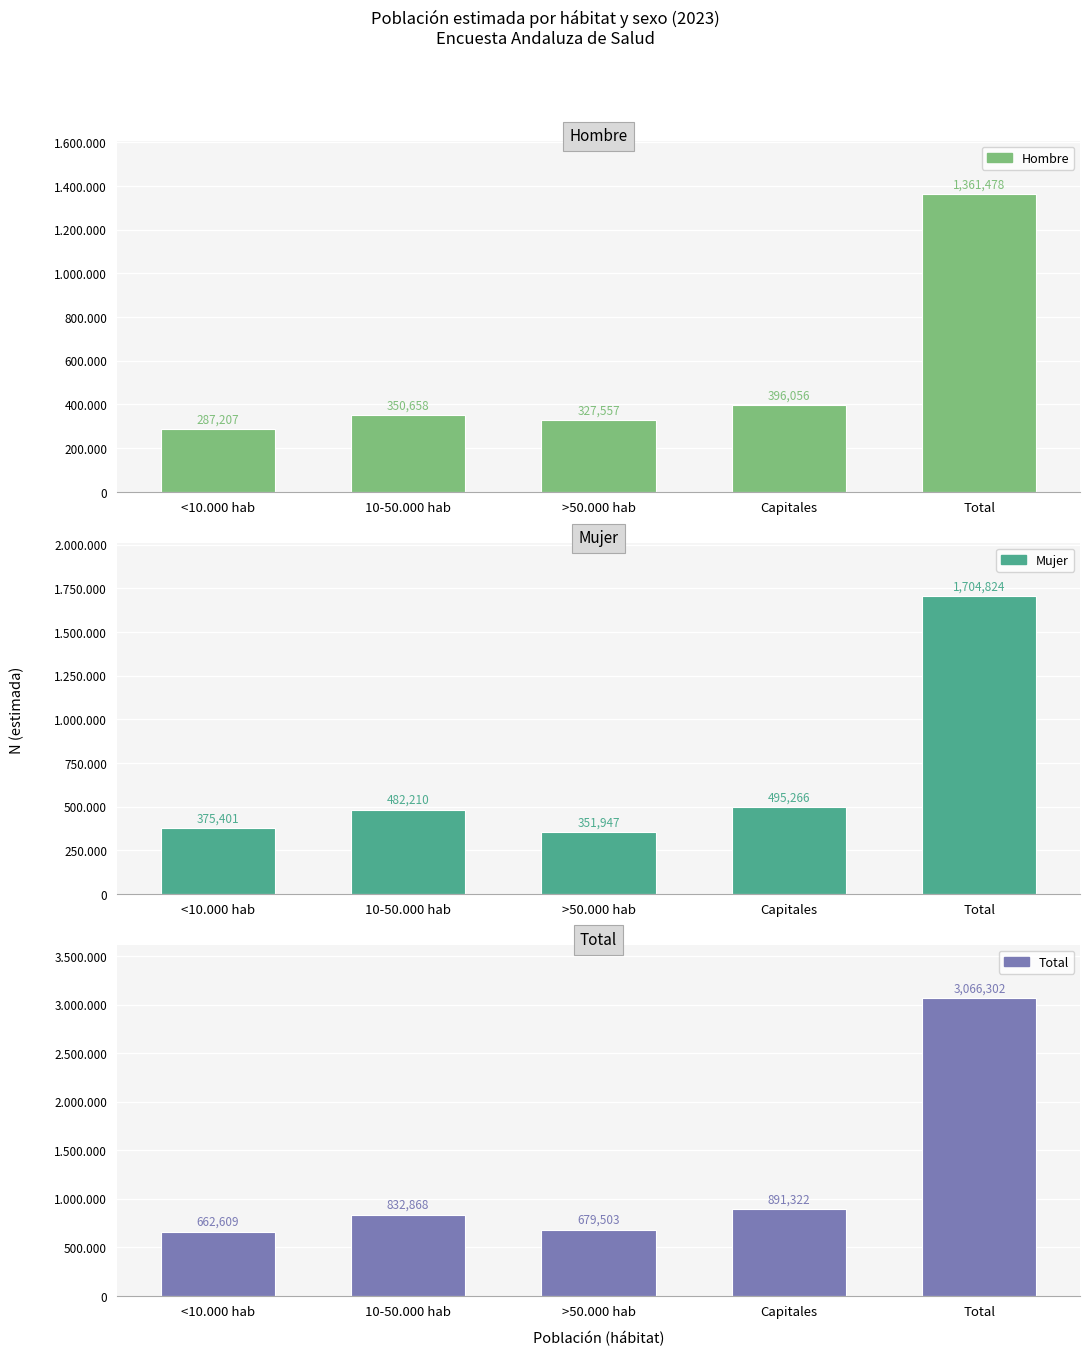

What is the value of the Mujer bar at the 1st from the left?

375401